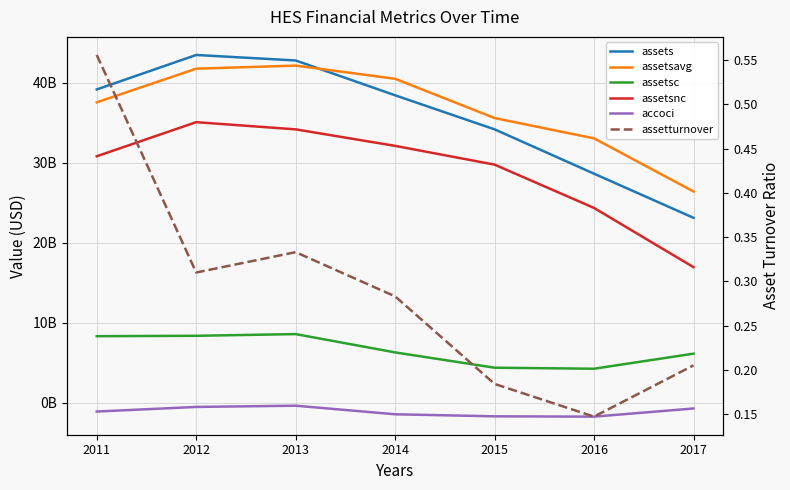

At which label is assetsavg closest to 34258375000?

2016